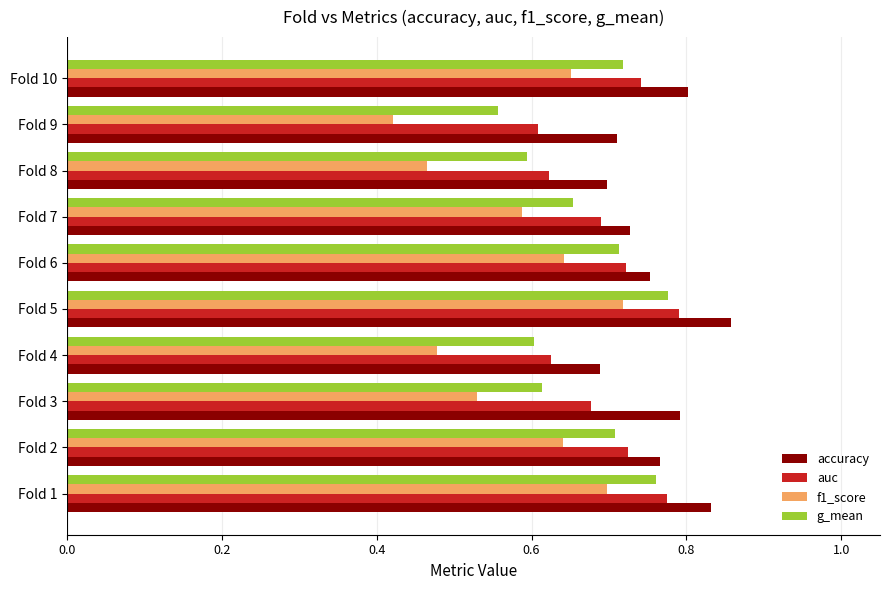

At how many categories does at least one series exceed 0?

10